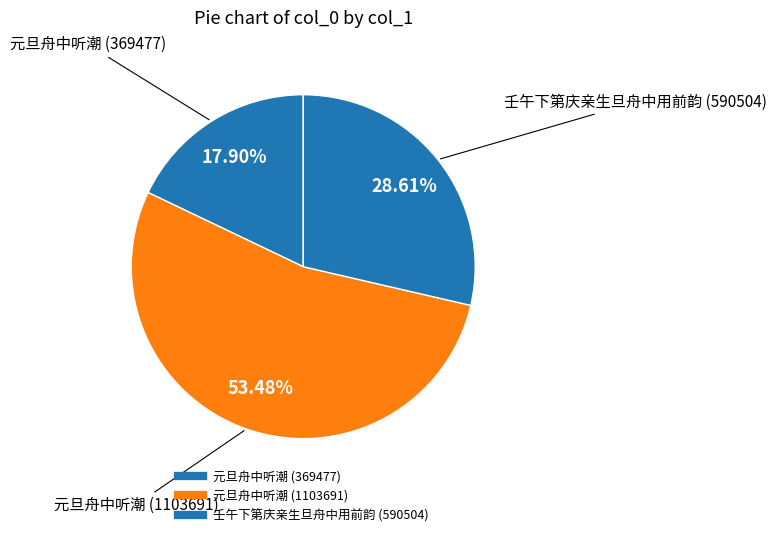

Rank the categories by value from lowest to highest.

元旦舟中听潮, 壬午下第庆亲生旦舟中用前韵, 元旦舟中听潮